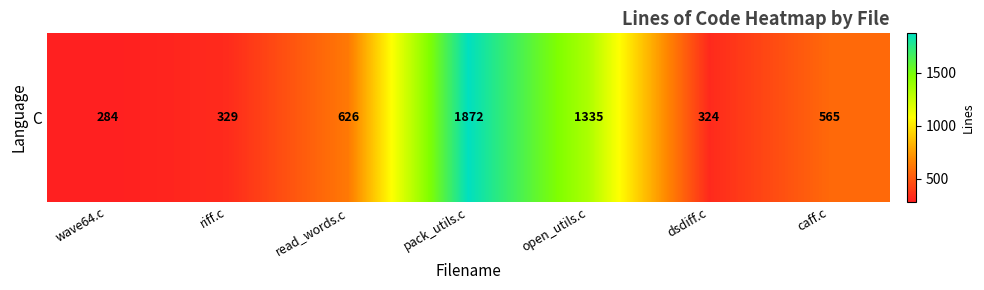

What is the minimum value shown in the chart?

284